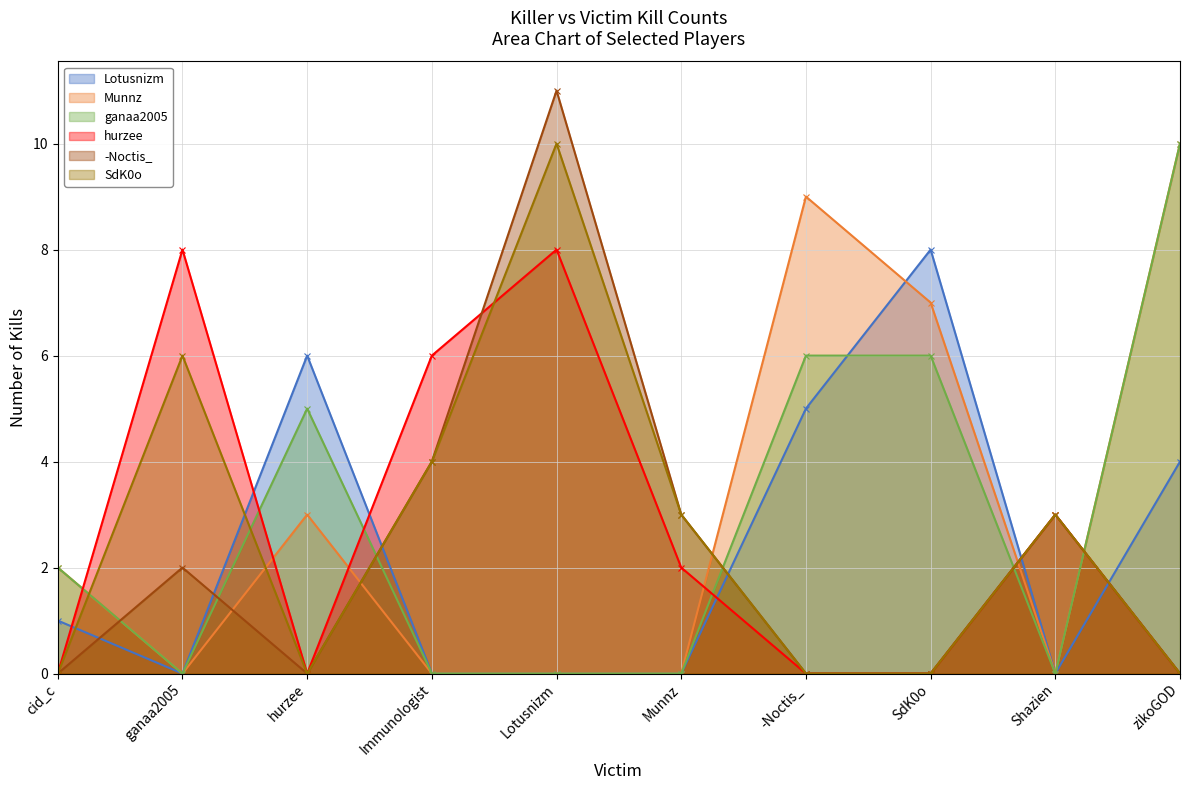

At which label does SdK0o first exceed 3?

ganaa2005